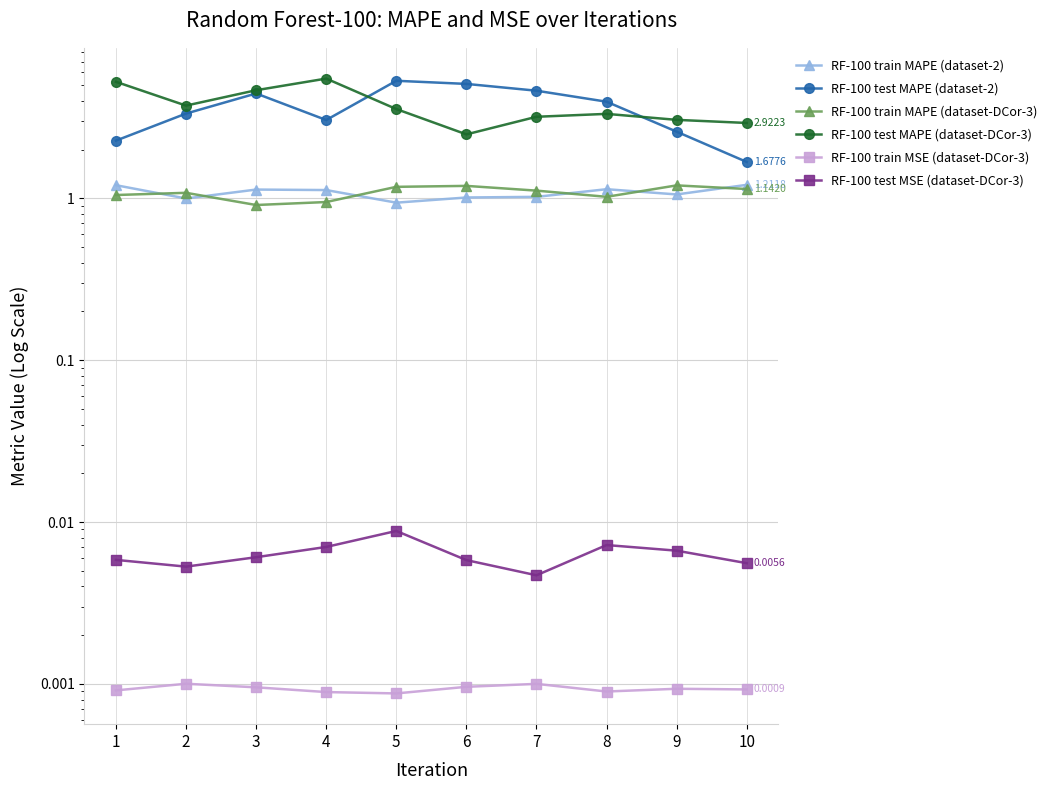

What is the maximum value for RF-100 test MAPE (dataset-2)?

5.3